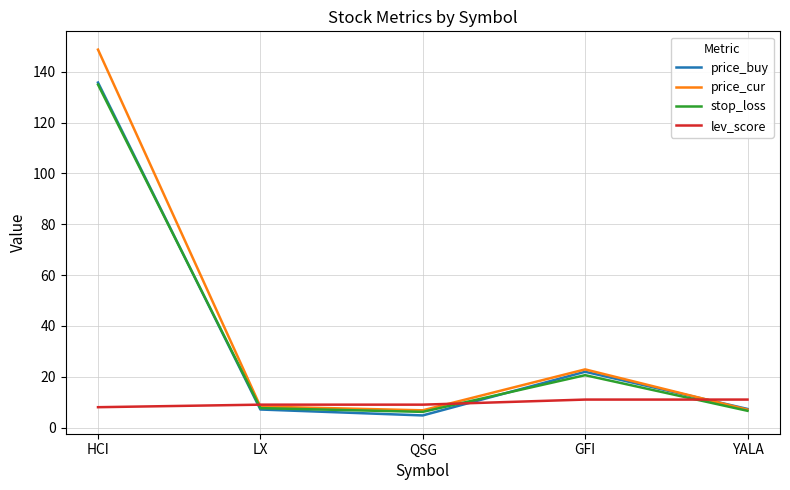

Which series has the largest total across all categories?

price_cur